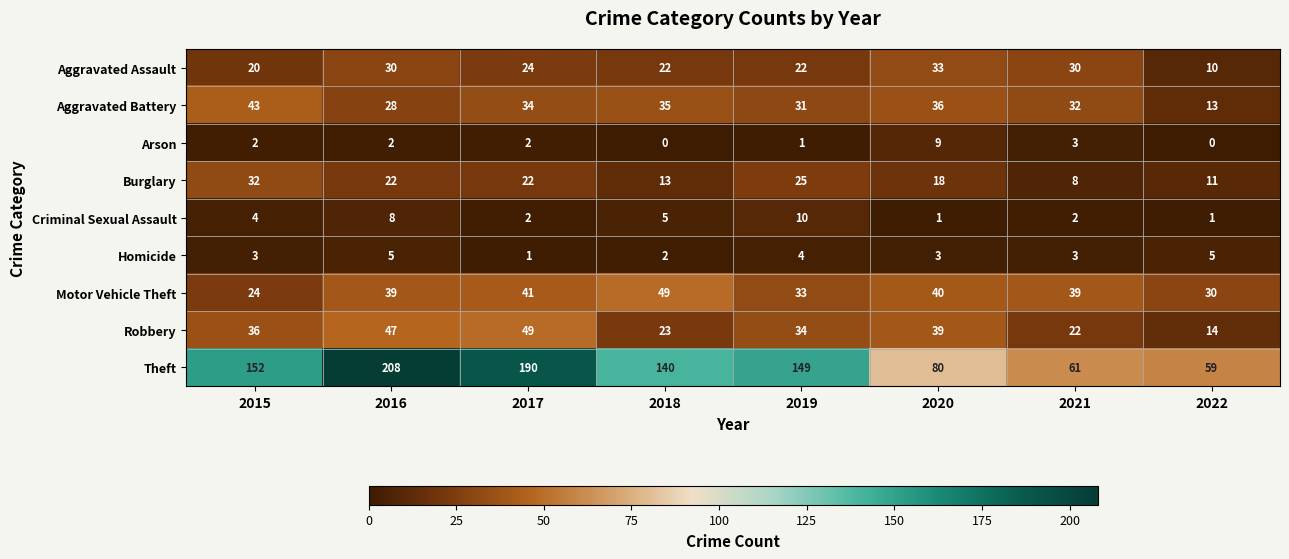

Where does the Theft series first go above 149?

2015